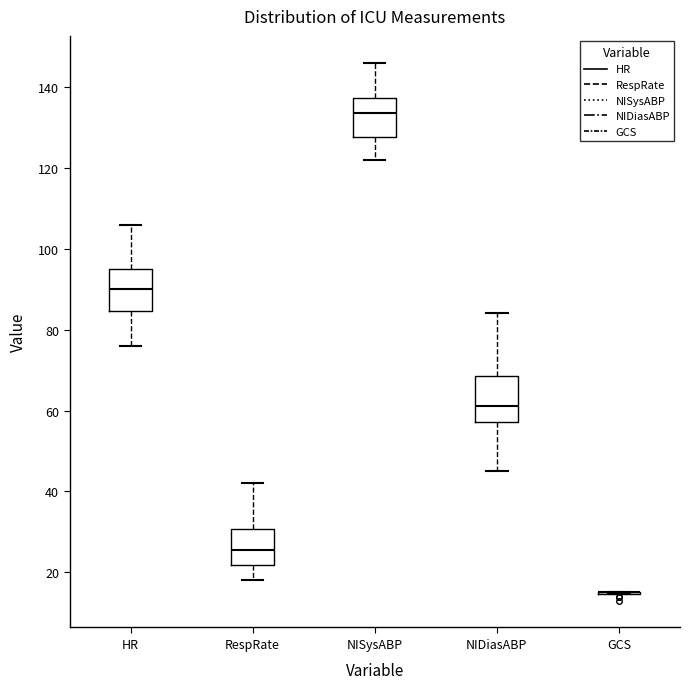

Where does the upper whisker of the box for HR end on the y-axis? The values are not printed on the chart, so give them approximately, as read against the axis.

106